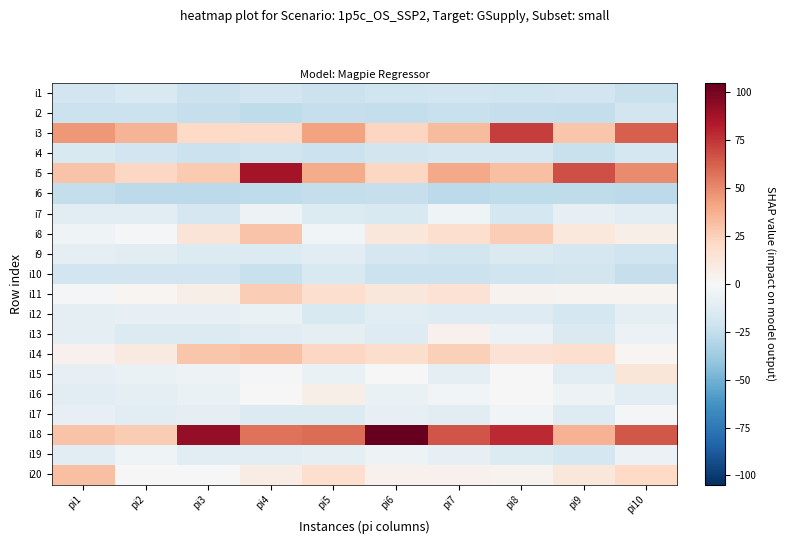

Which category has the lowest value across all series?

pi2